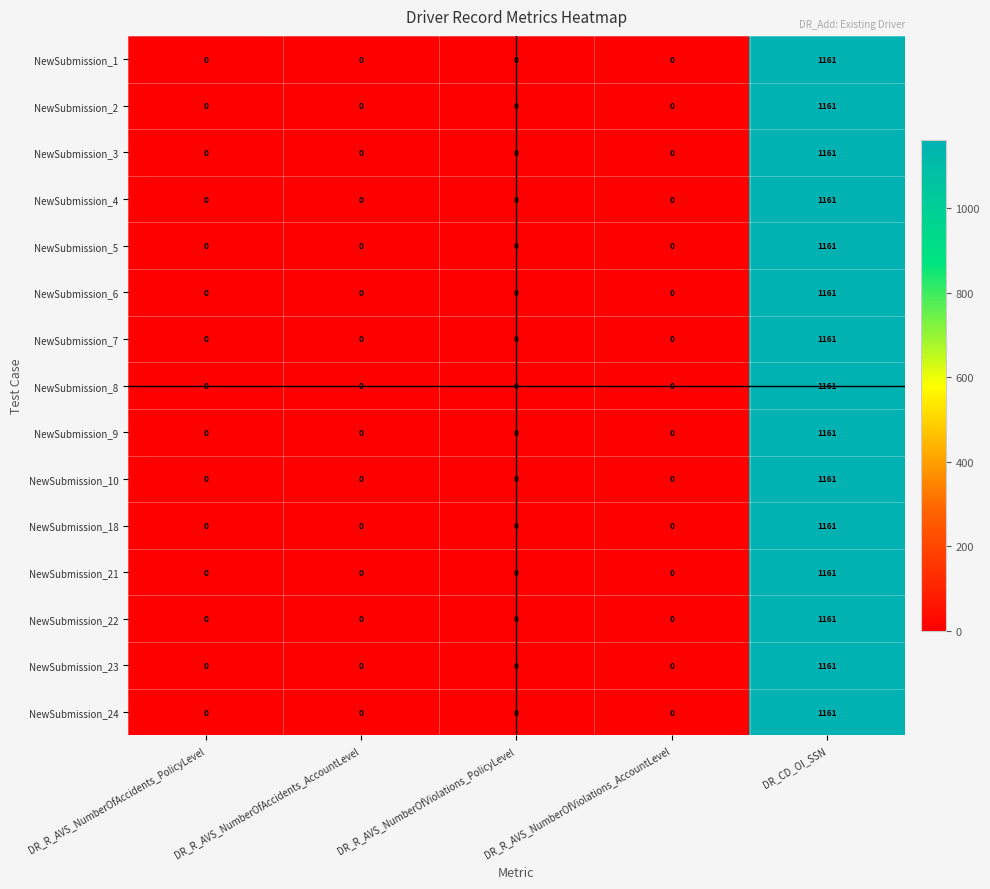

What is the difference between the maximum and minimum values in the NewSubmission_5 series?

1161